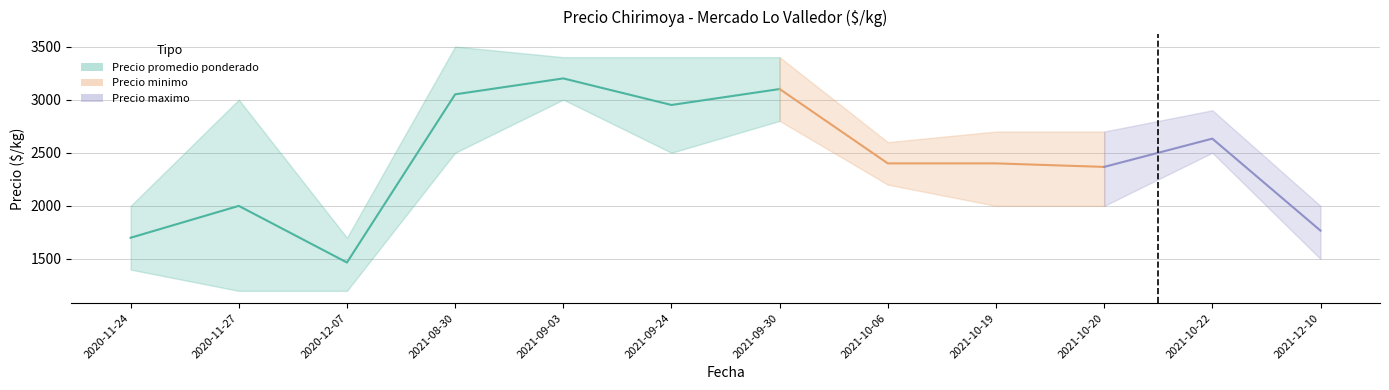

List the labels in order of value, smallest first.

2020-12-07, 2020-11-24, 2020-11-27, 2021-09-24, 2021-08-30, 2021-09-30, 2021-09-03